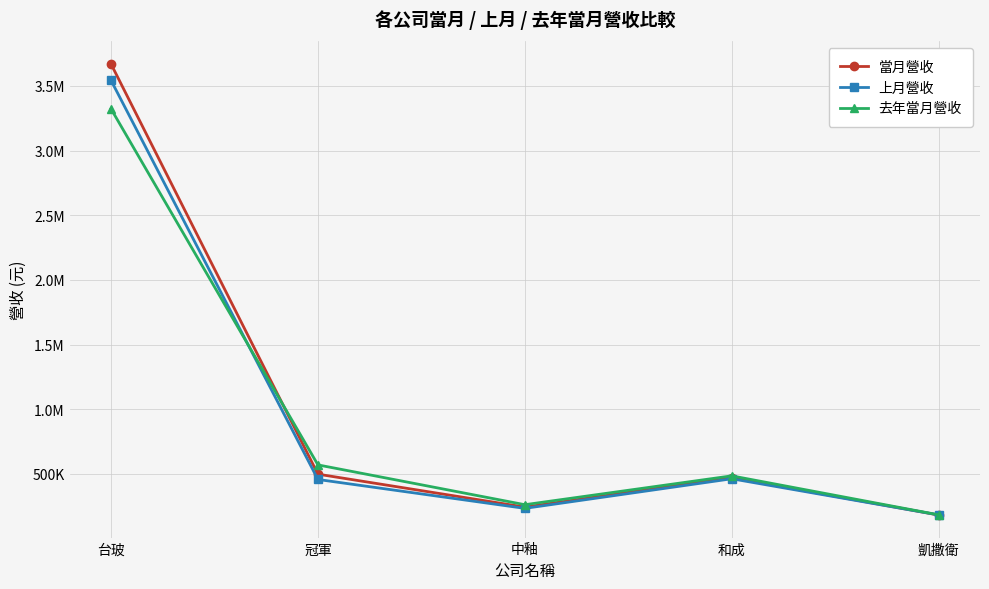

What is the maximum value shown in the chart?

3669059